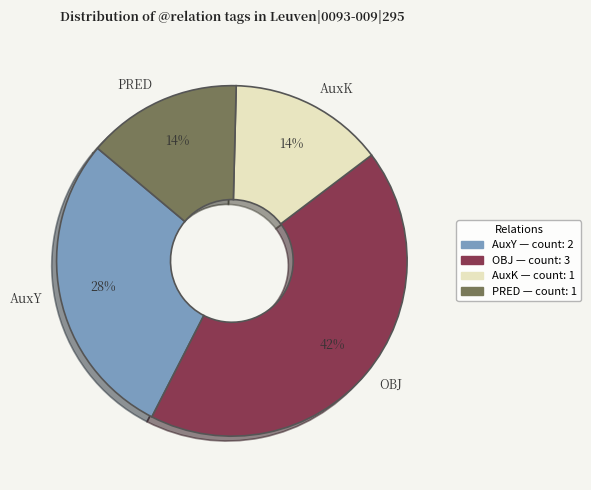

What portion of the pie excludes AuxY?

71.4%